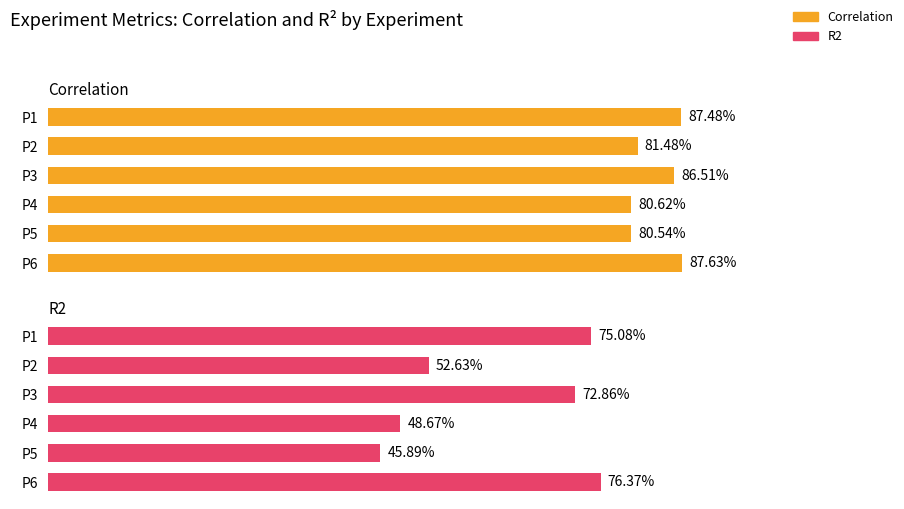

Is it true that R2 equals 1.2 at P3?

False